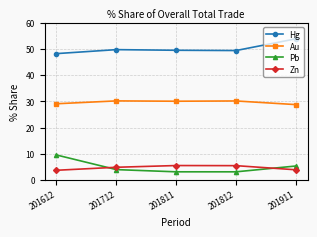

Is it true that Zn equals 7.0 at 201911?

False